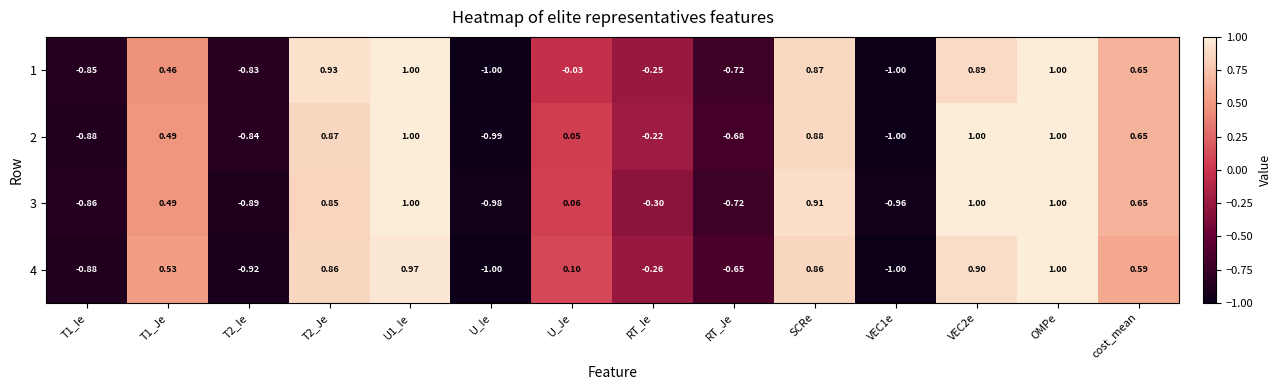

Is the value of 1 at T2_Je greater than the value of 3 at SCRe?

Yes